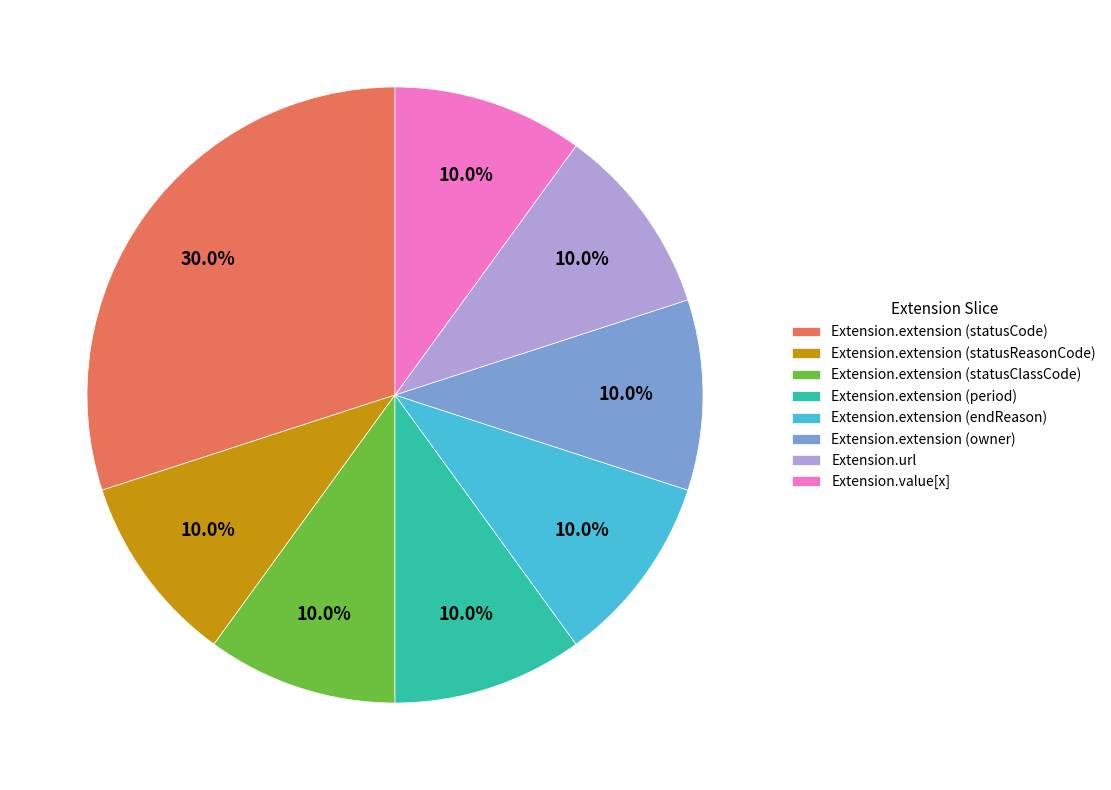

How many slices are in this pie chart?

8